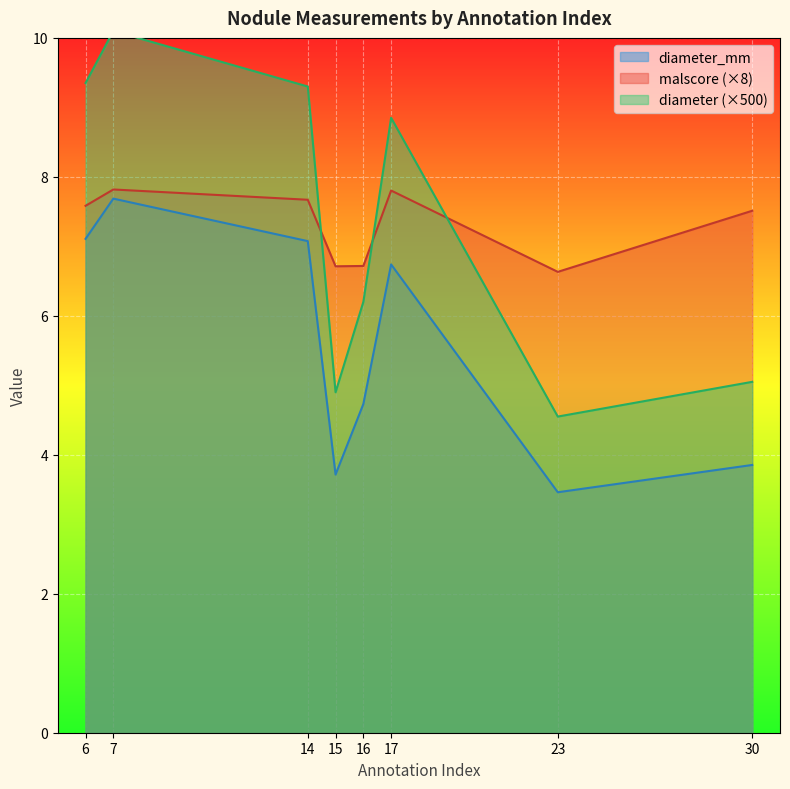

Is it true that diameter equals 2.8 at 6?

False